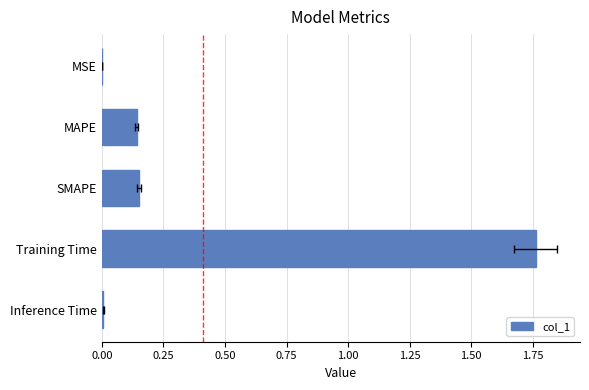

Count the number of data series in this chart.

1